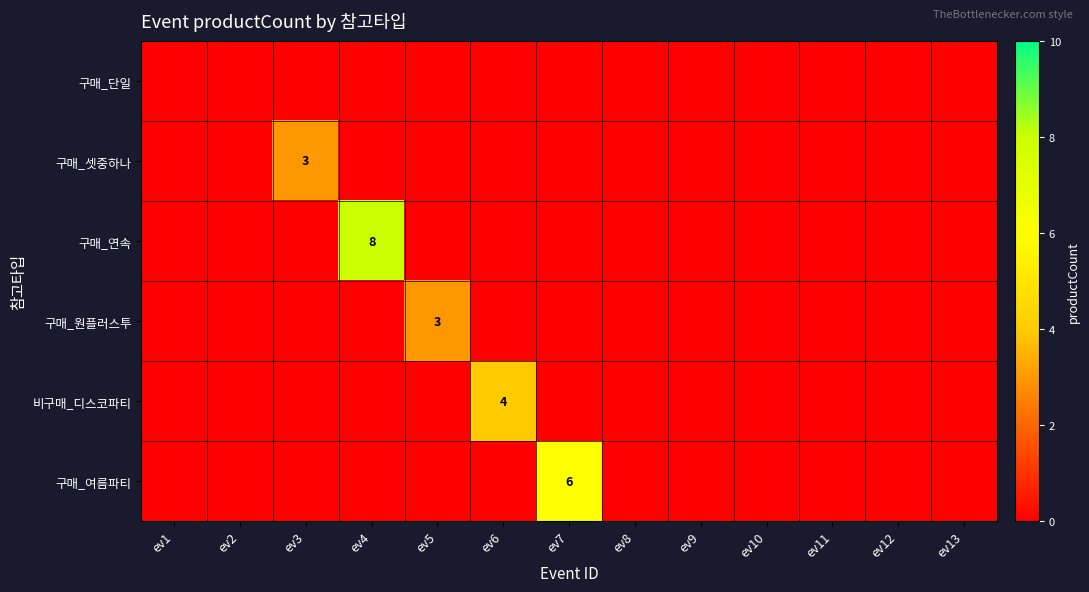

How many categories are shown in the chart?

13